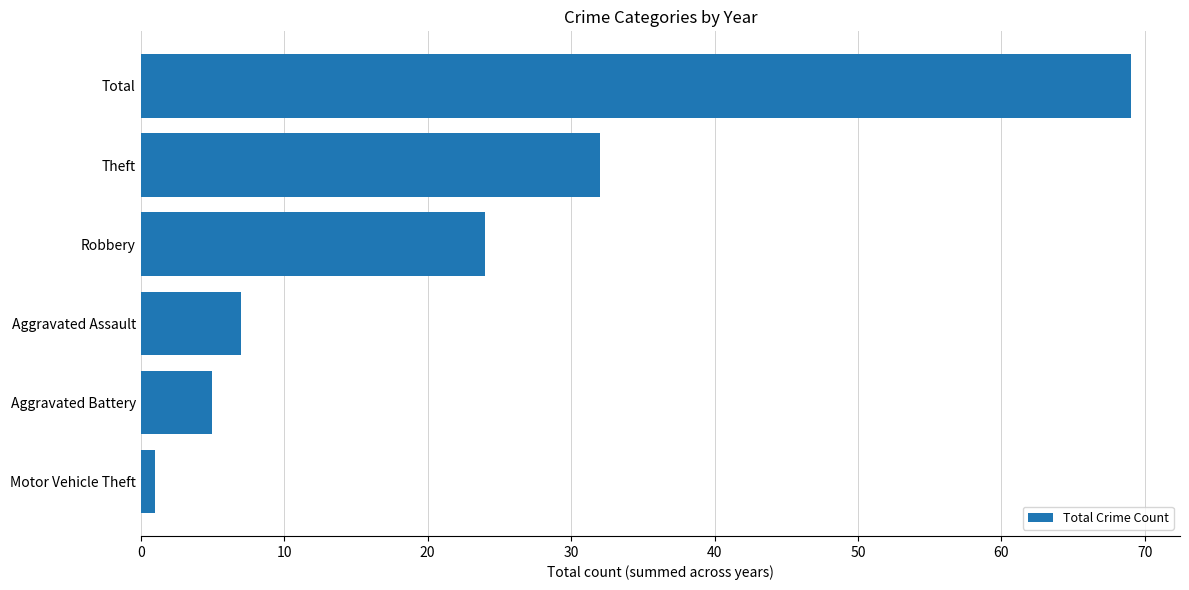

Approximately how many times larger is the value at Robbery compared to Total?

0.3